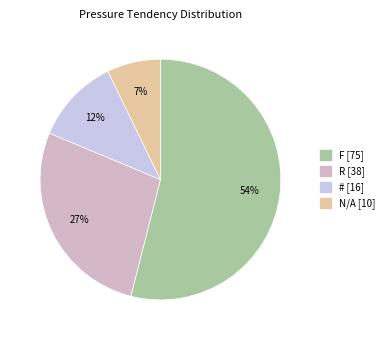

Approximately how many times larger is the value at # compared to R?

0.4